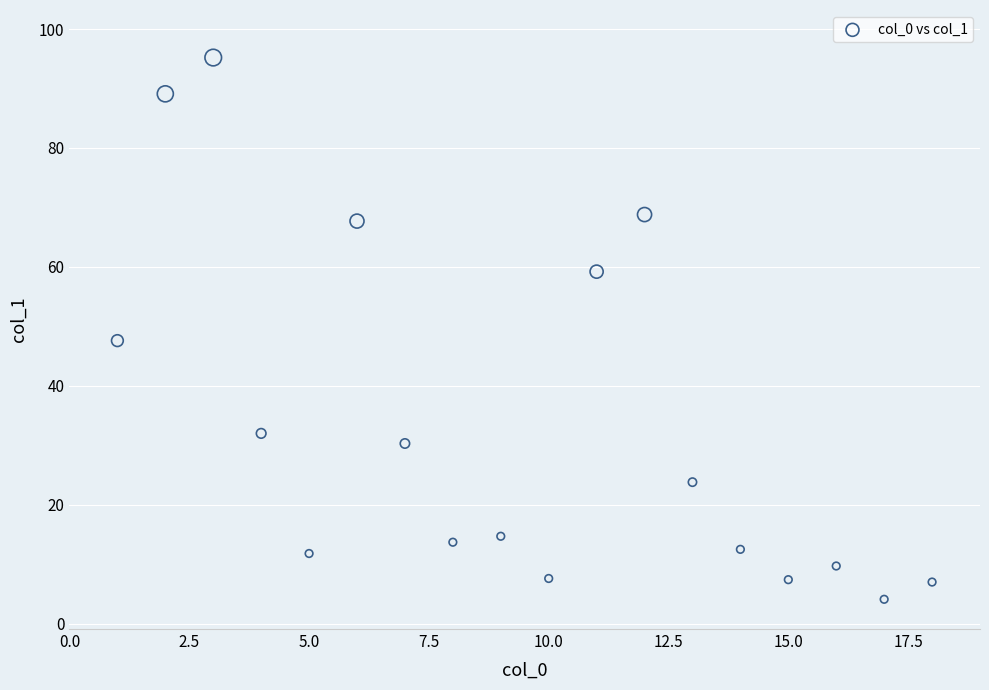

What is the range of Y values (max minus min)?

91.1